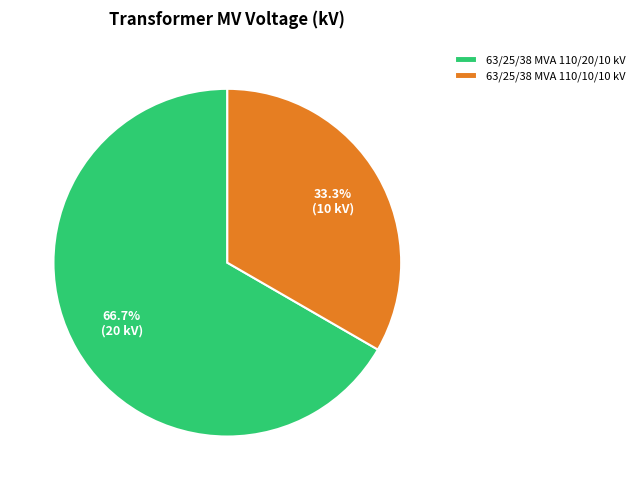

Between 63/25/38 MVA 110/20/10 kV and 63/25/38 MVA 110/10/10 kV, which is larger?

63/25/38 MVA 110/20/10 kV